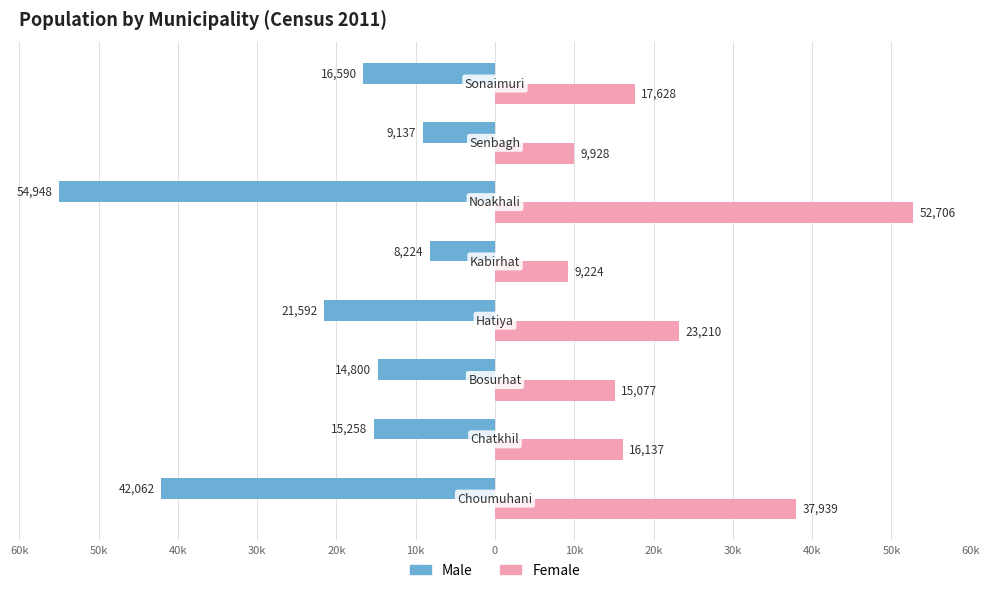

What are all the series names shown in the legend?

Male, Female